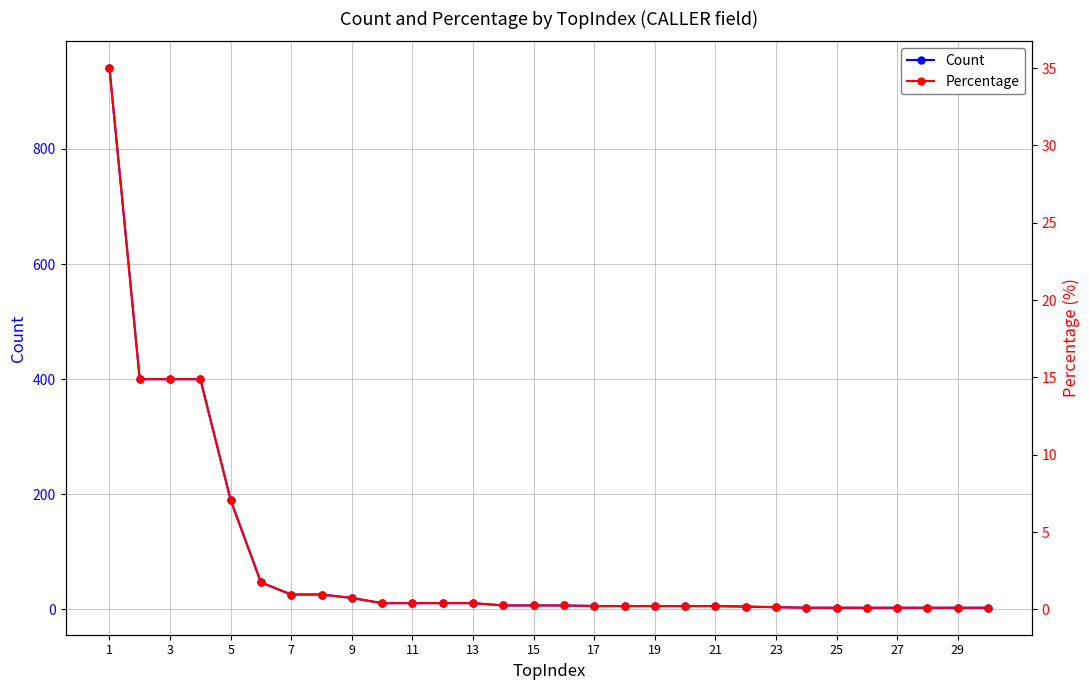

At which label does Count first exceed 7?

1